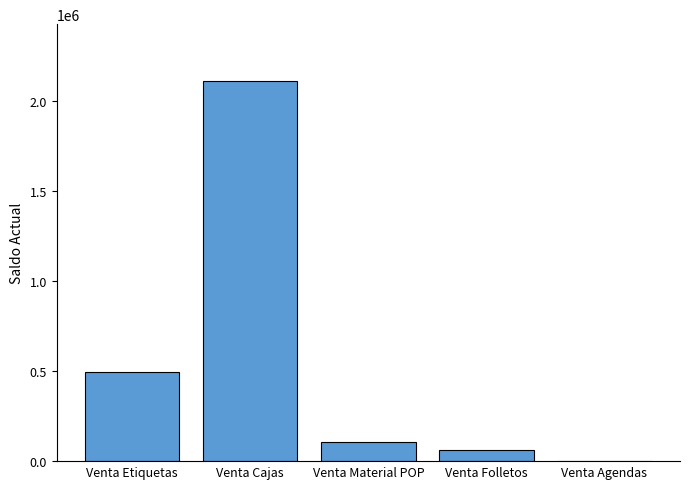

At which category does the chart reach its peak across all series?

Venta Cajas